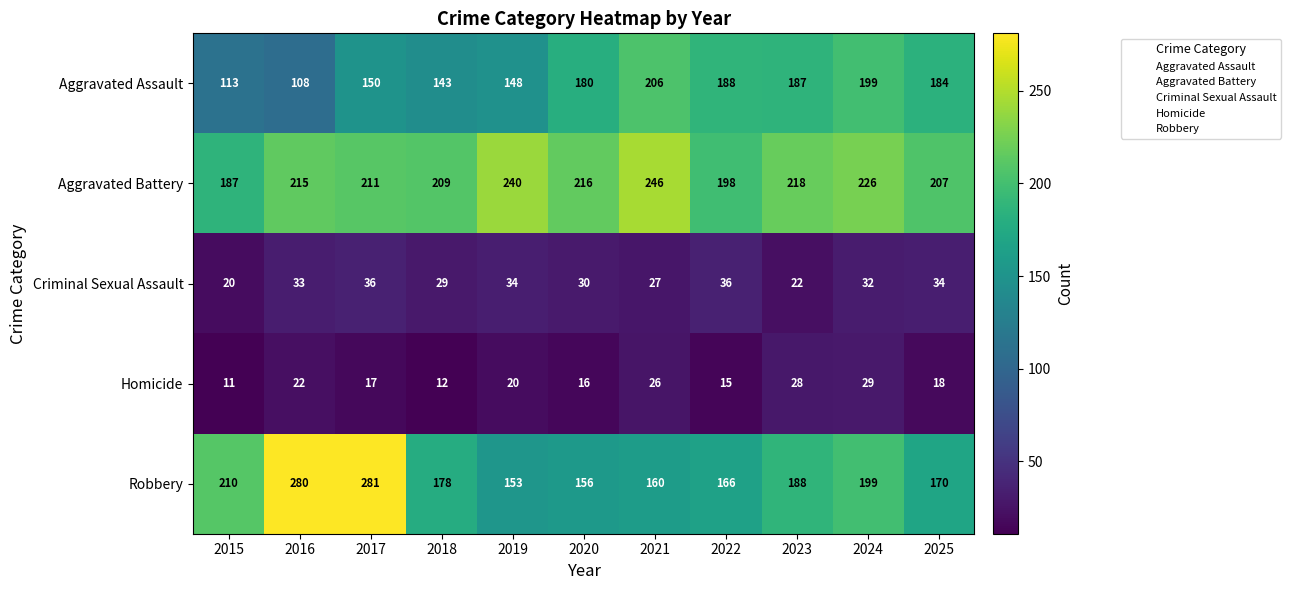

Which label corresponds to the largest value in the chart?

2017